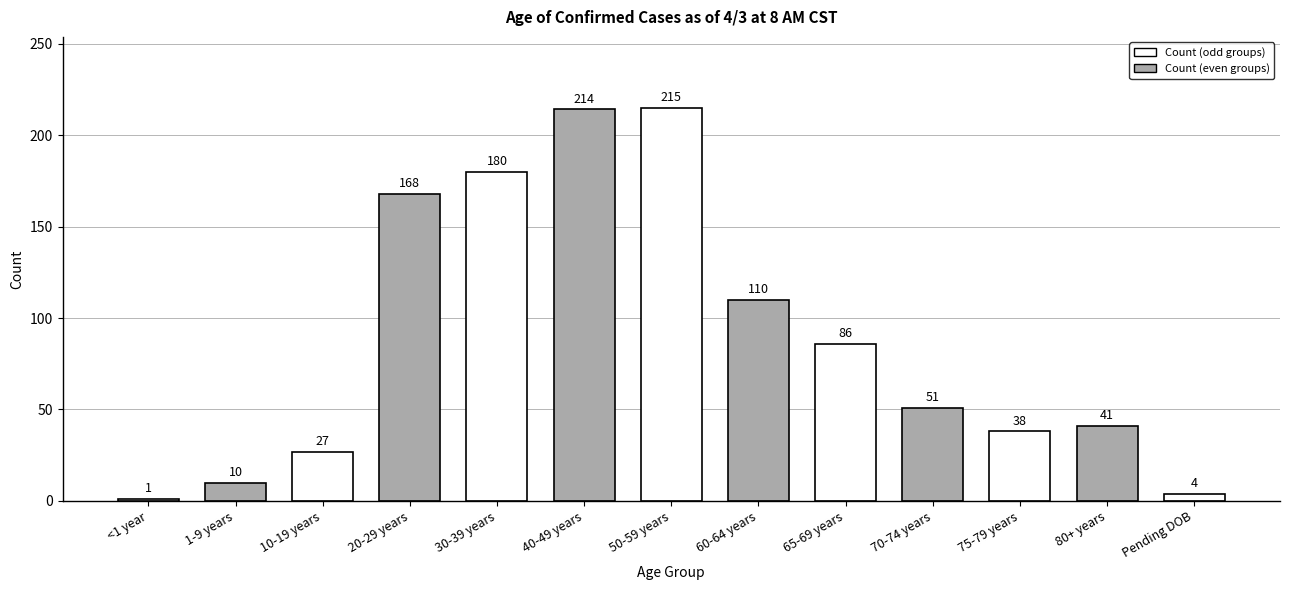

Count the number of categories in the chart.

13